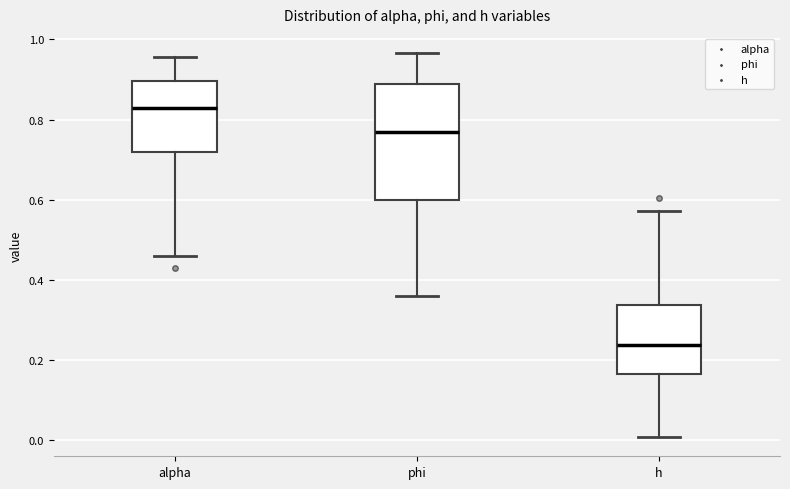

Which box's median line is the lowest?

h